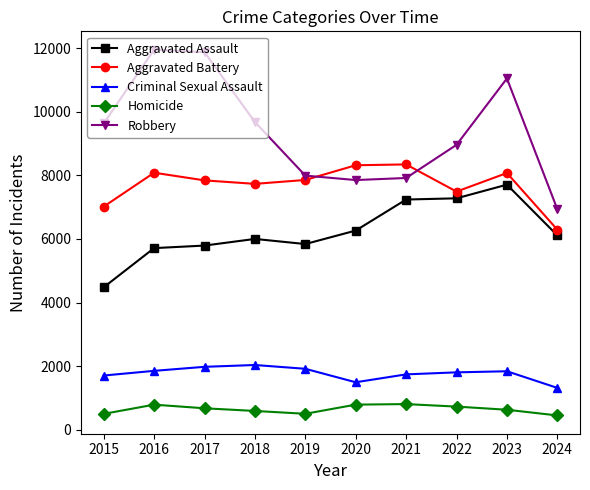

In Robbery, how many points are higher than both neighbors (excluding endpoints)?

2